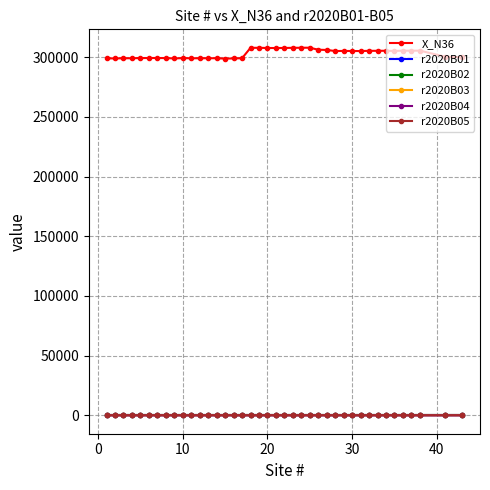

Which series has the largest total across all categories?

X_N36